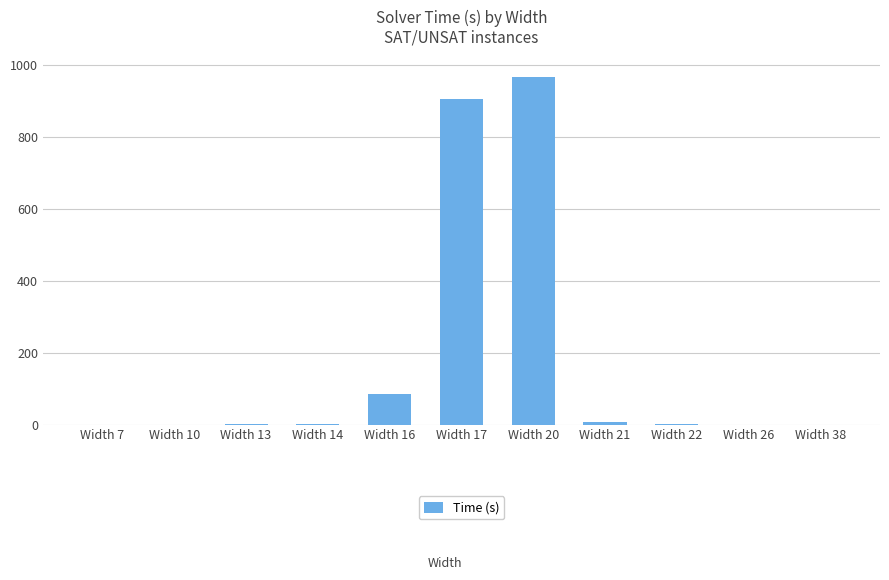

What is the average value?

178.7